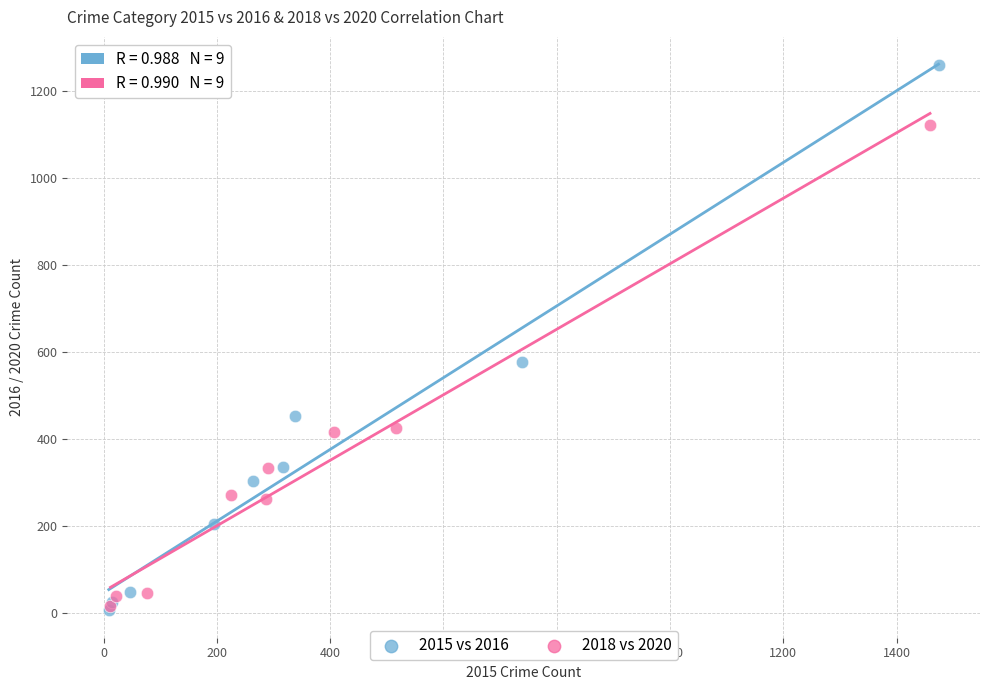

Which series contains the highest Y value?

2015 vs 2016